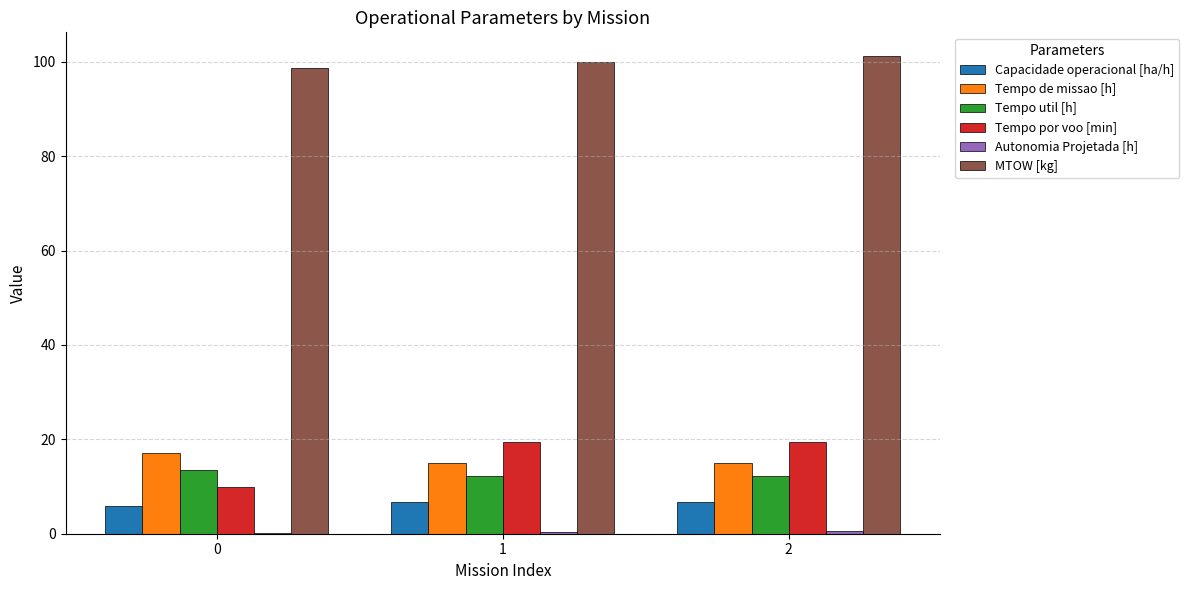

Is it true that MTOW [kg] equals 41.8 at 0?

False